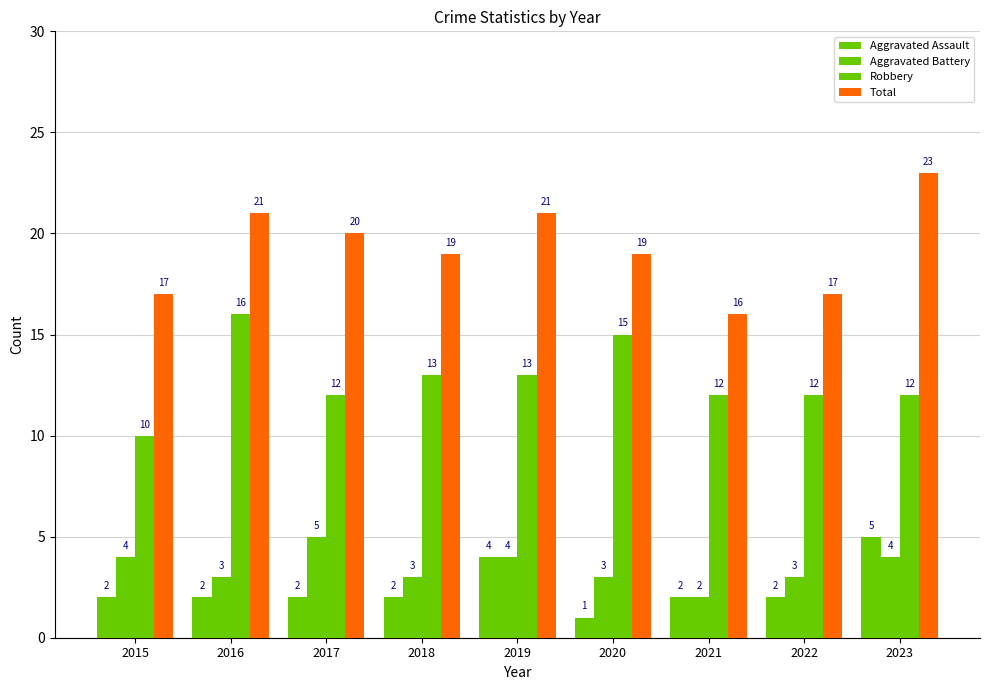

Count the number of data series in this chart.

4